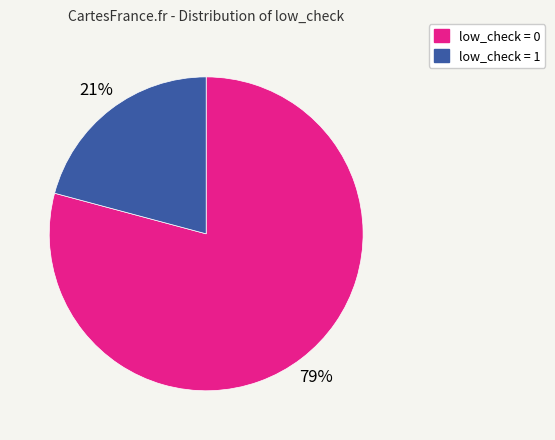

Does any single category account for the majority?

Yes